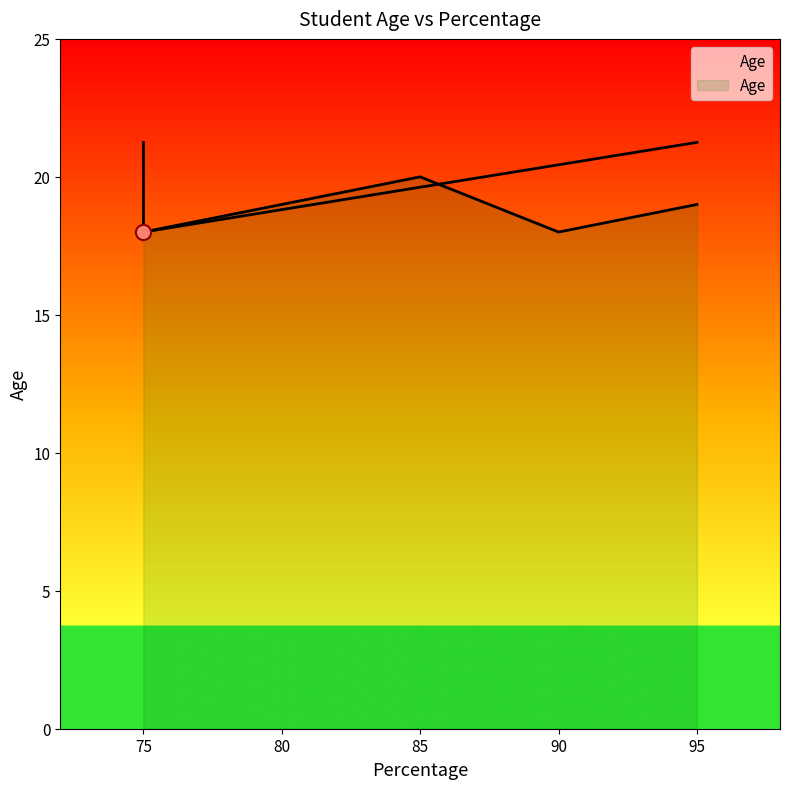

Between 95 and 75, which is larger?

95